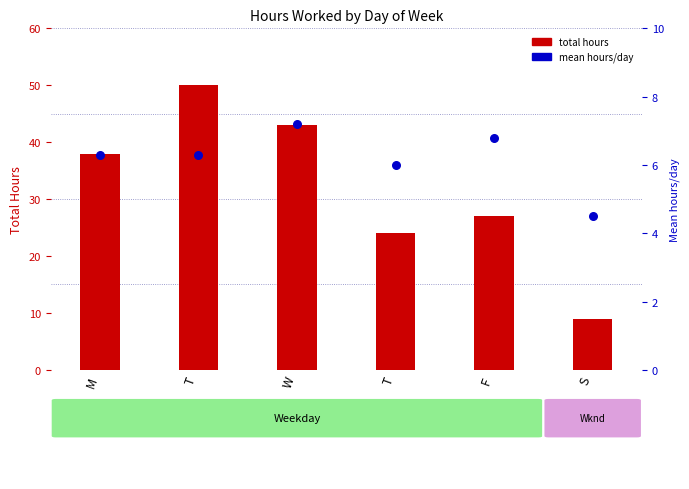

Which series has the widest spread of Y values?

total hours